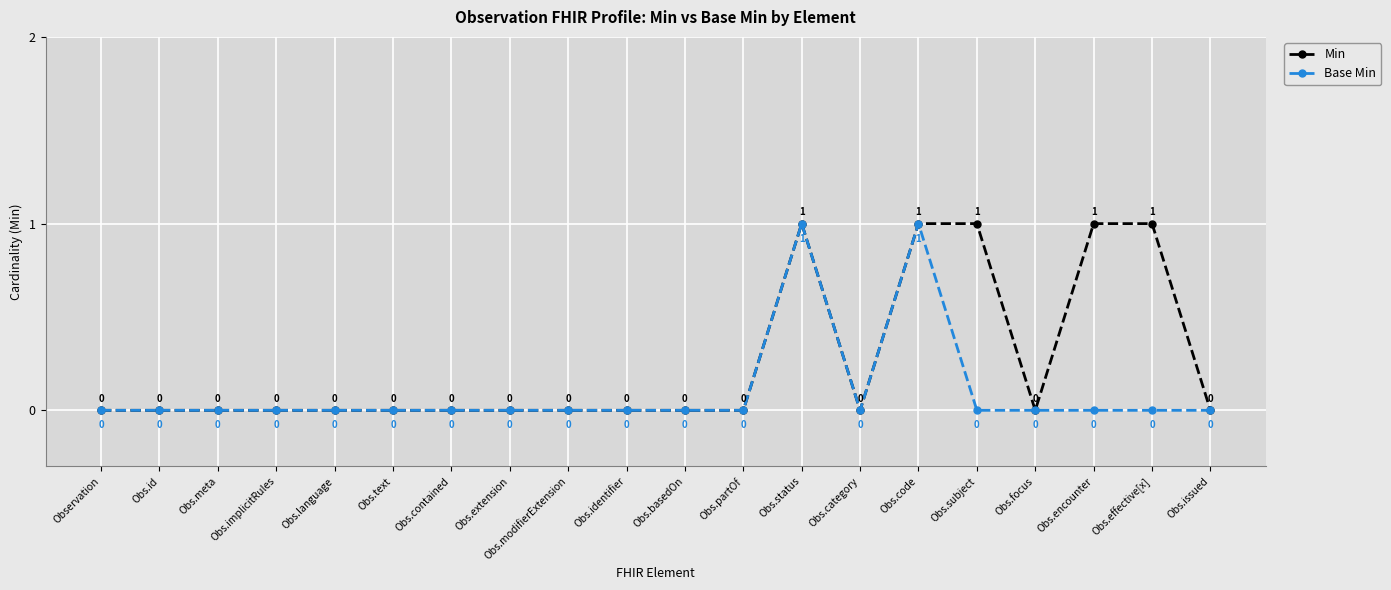

List the series in order of their overall mean, lowest first.

Base Min, Min